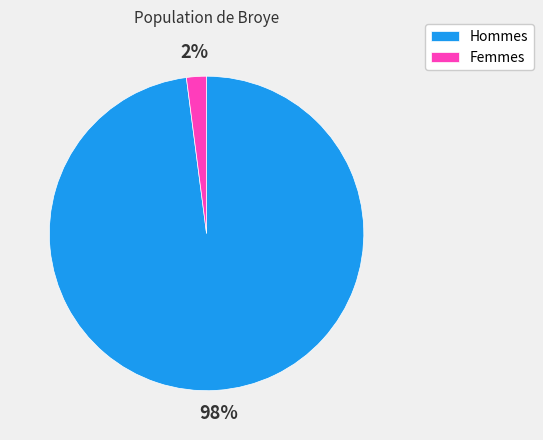

Is it true that Femmes is 2% of the pie?

True